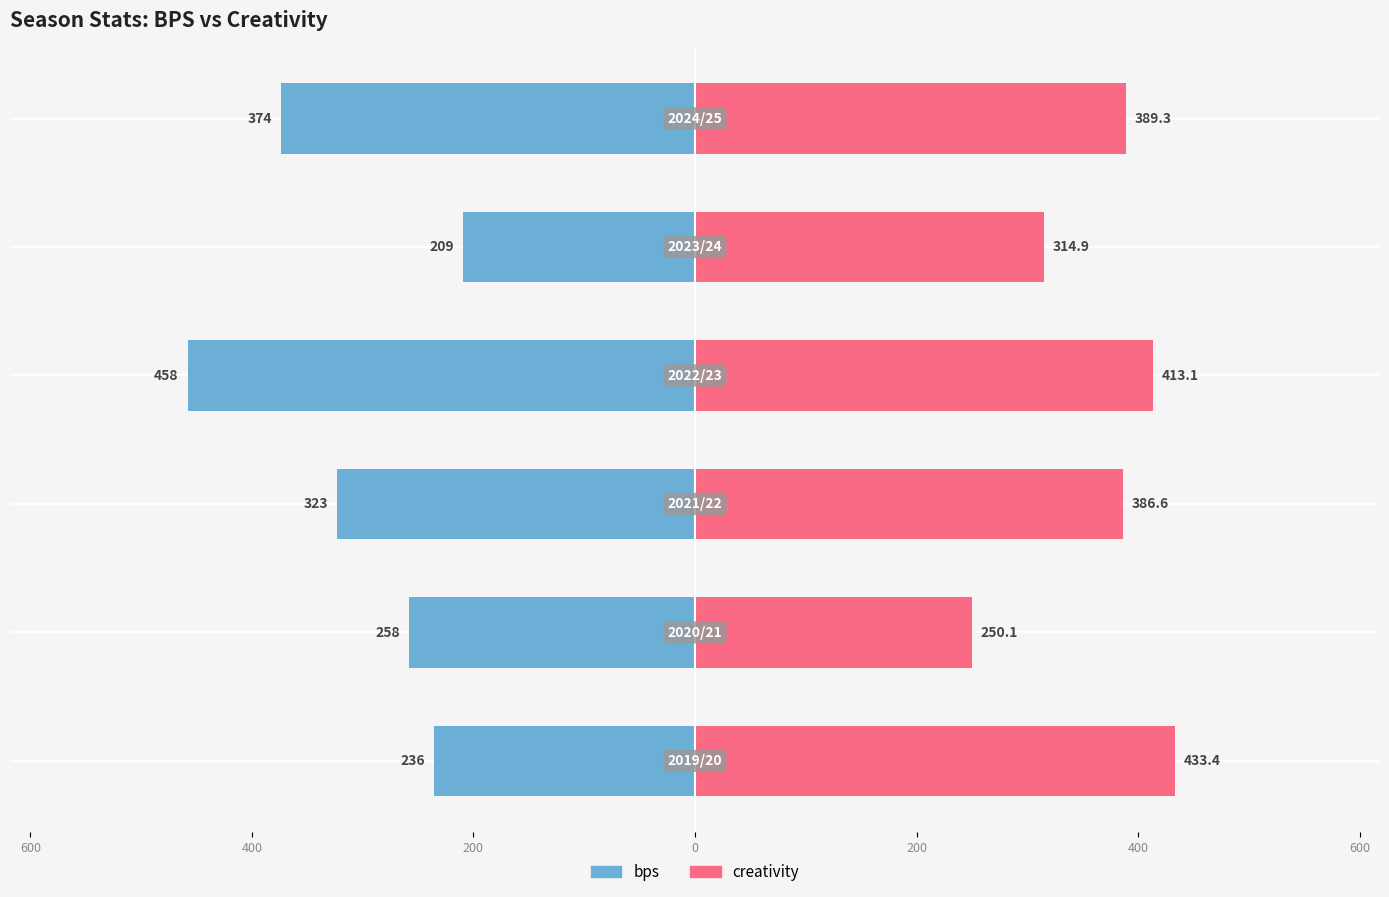

How many series are shown in this chart?

2